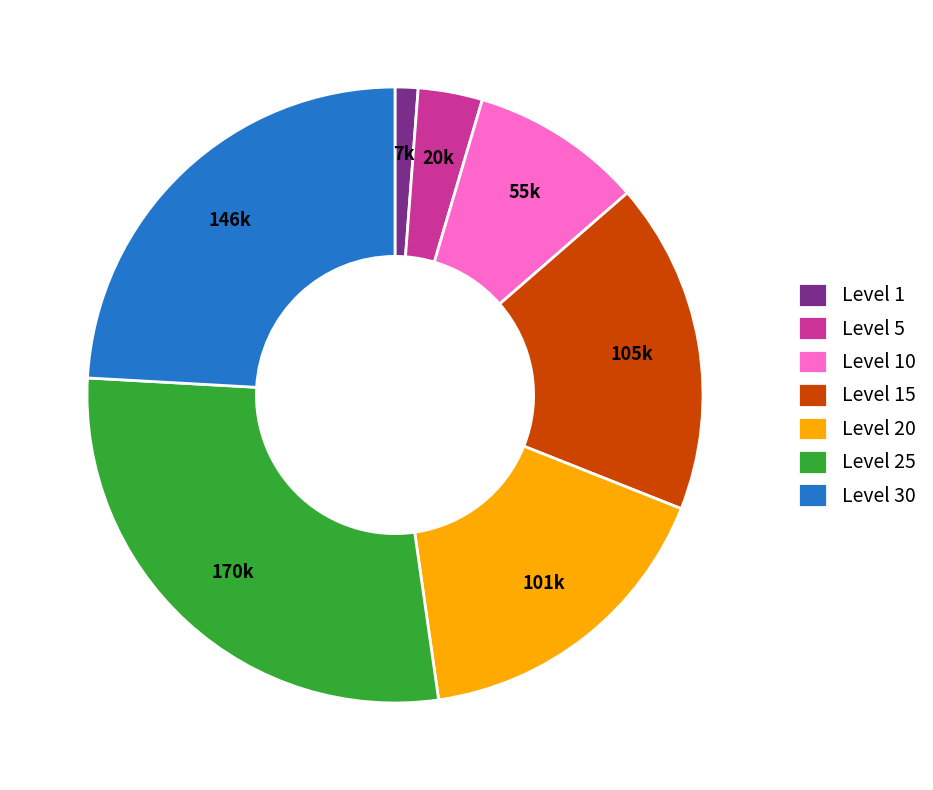

The Level 1 slice represents 1% of the pie. True or false?

True